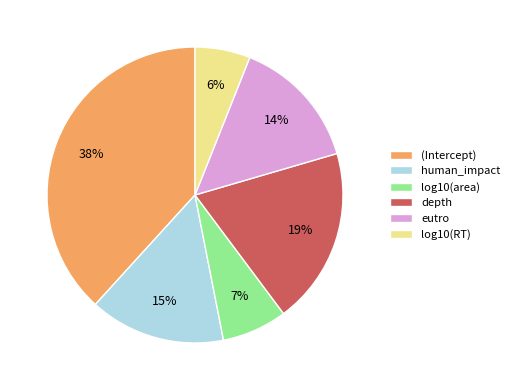

Which has a higher value, depth or (Intercept)?

(Intercept)